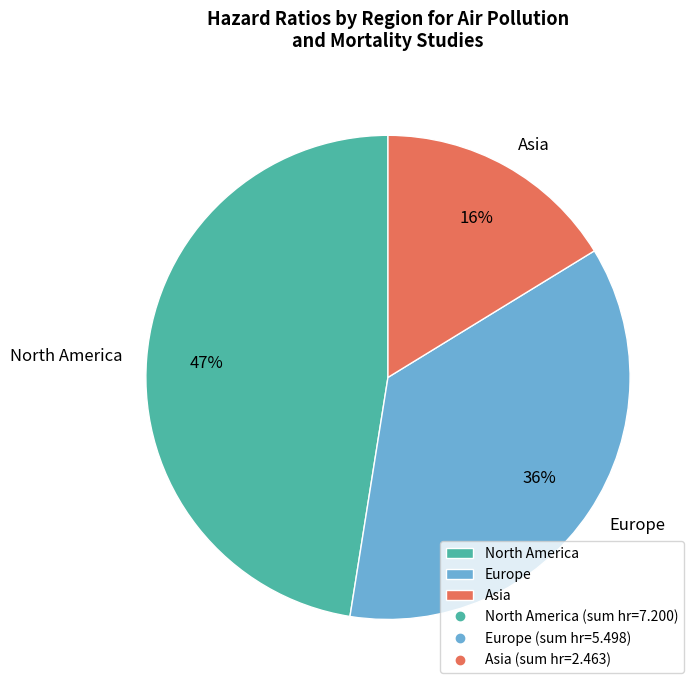

The North America slice represents 47% of the pie. True or false?

True